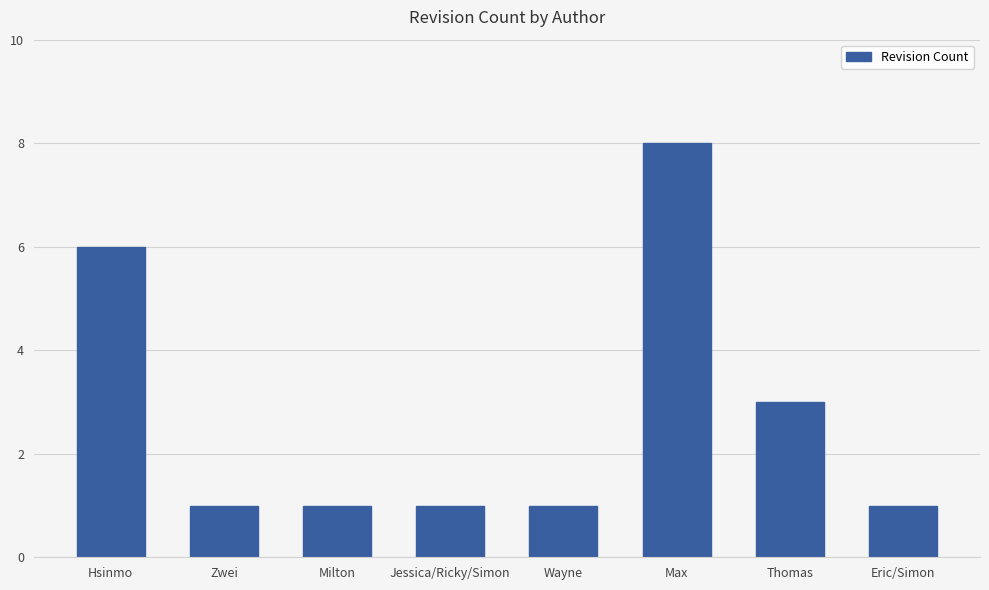

Does the chart contain any negative values?

No